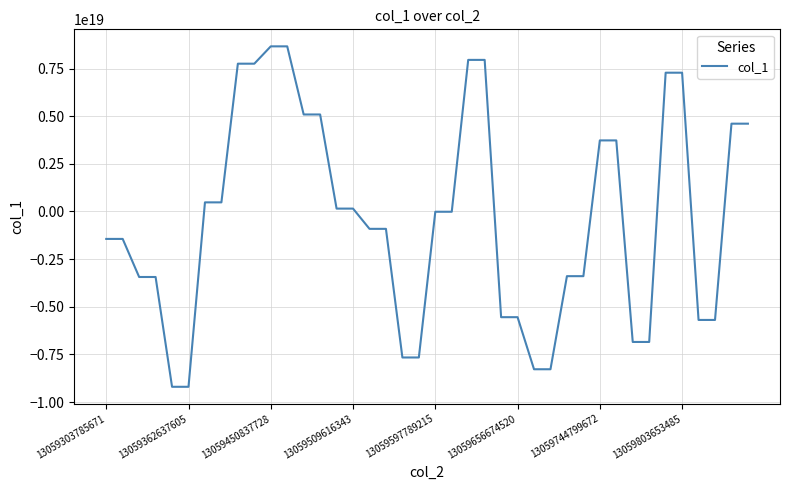

Does the chart display data point markers on the line(s)?

No